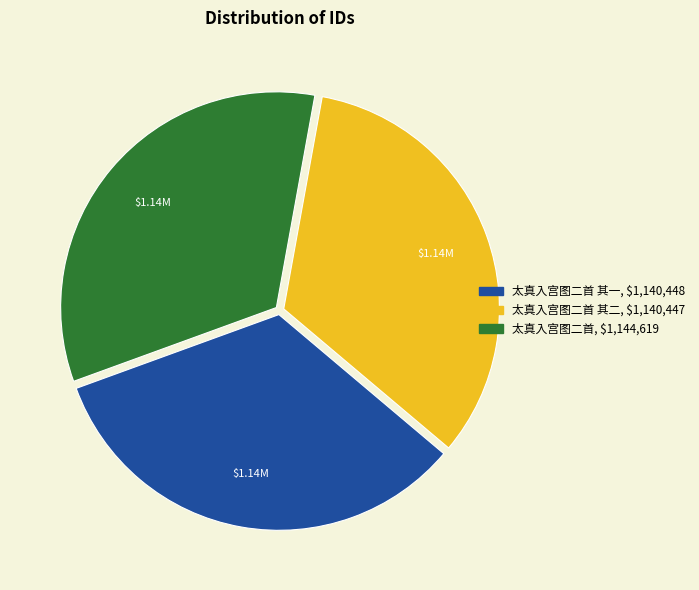

Is there a majority slice in this chart?

No